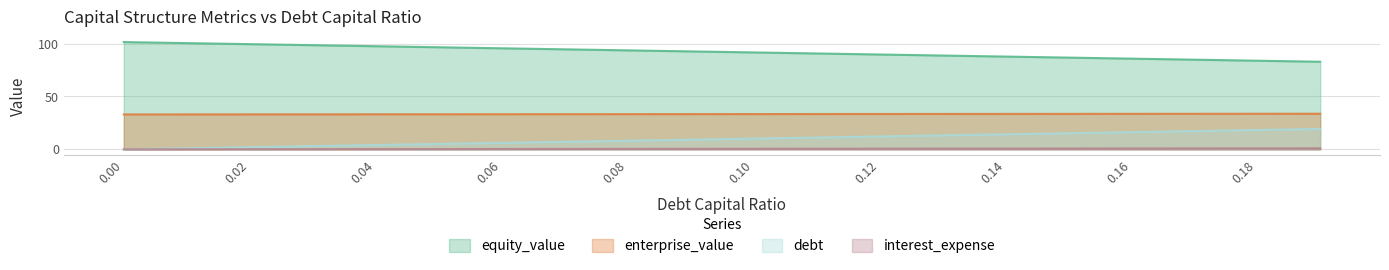

What is the sum of the debt values at 0.03 and 0.11?

14.2